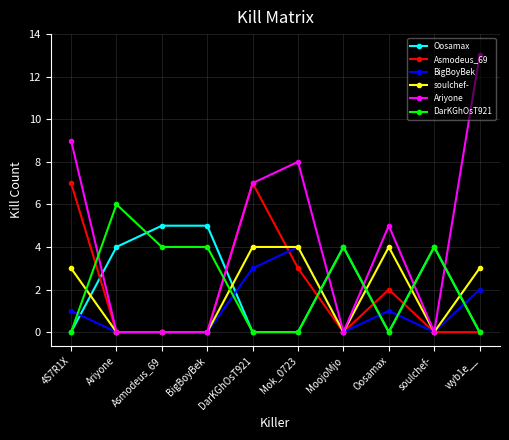

Is it true that BigBoyBek equals 2 at soulchef-?

False